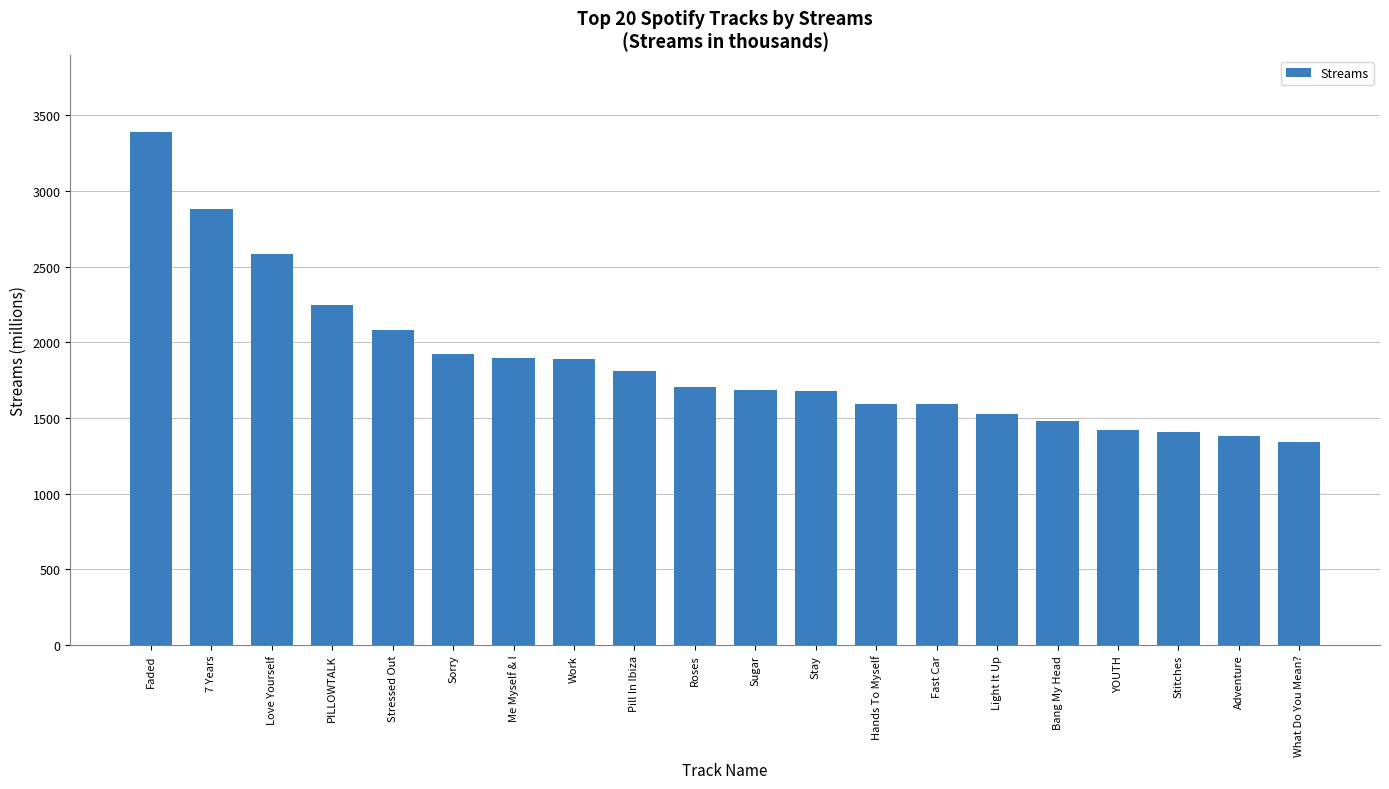

Which category has the highest value across all series?

Faded